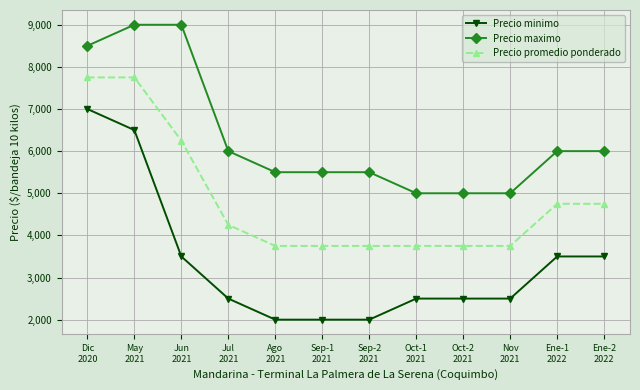

Between Sep-1
2021 and Ene-1
2022, which series saw the biggest shift?

Precio minimo